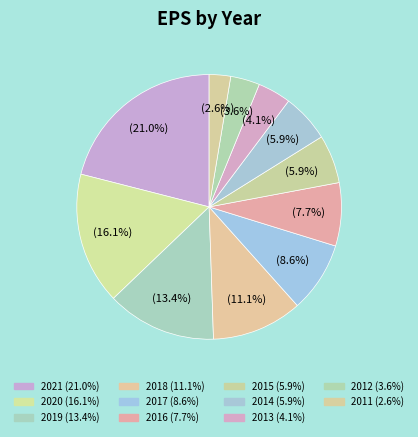

What percentage do 2021 and 2020 together represent?

37.1%